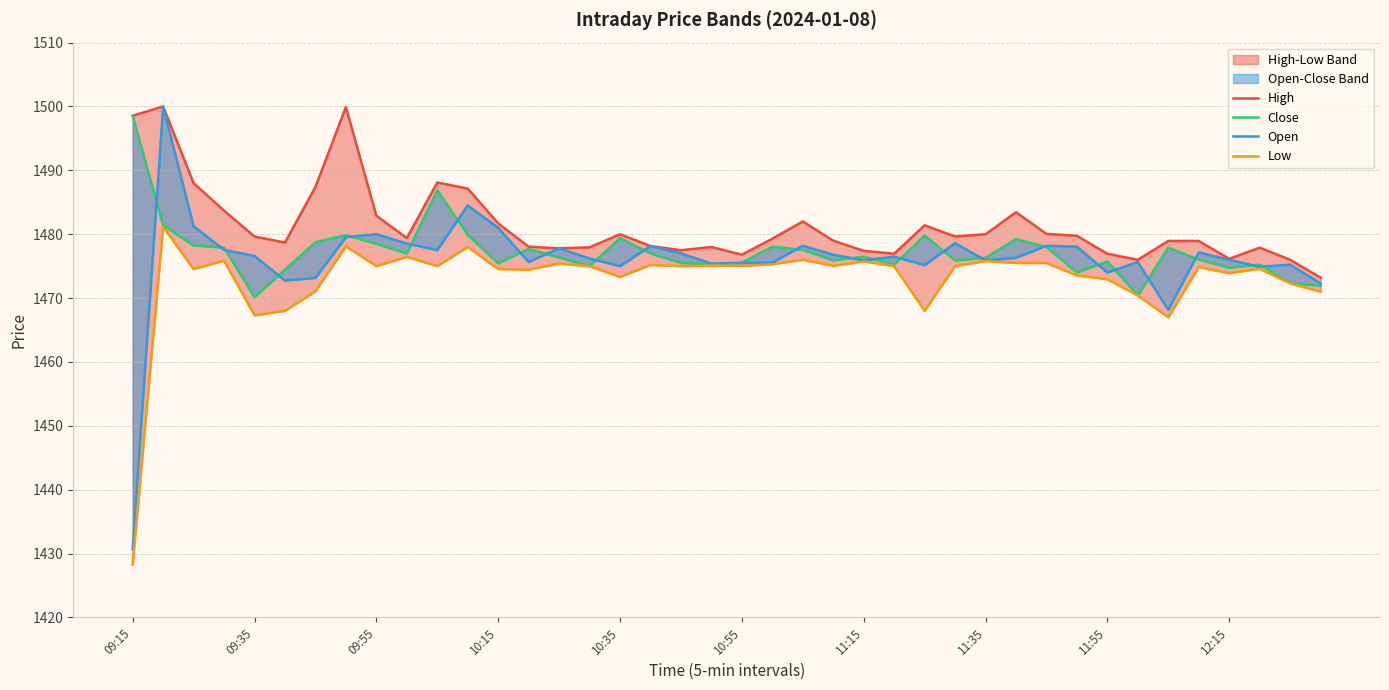

What is the sum of all Open values?

59042.3